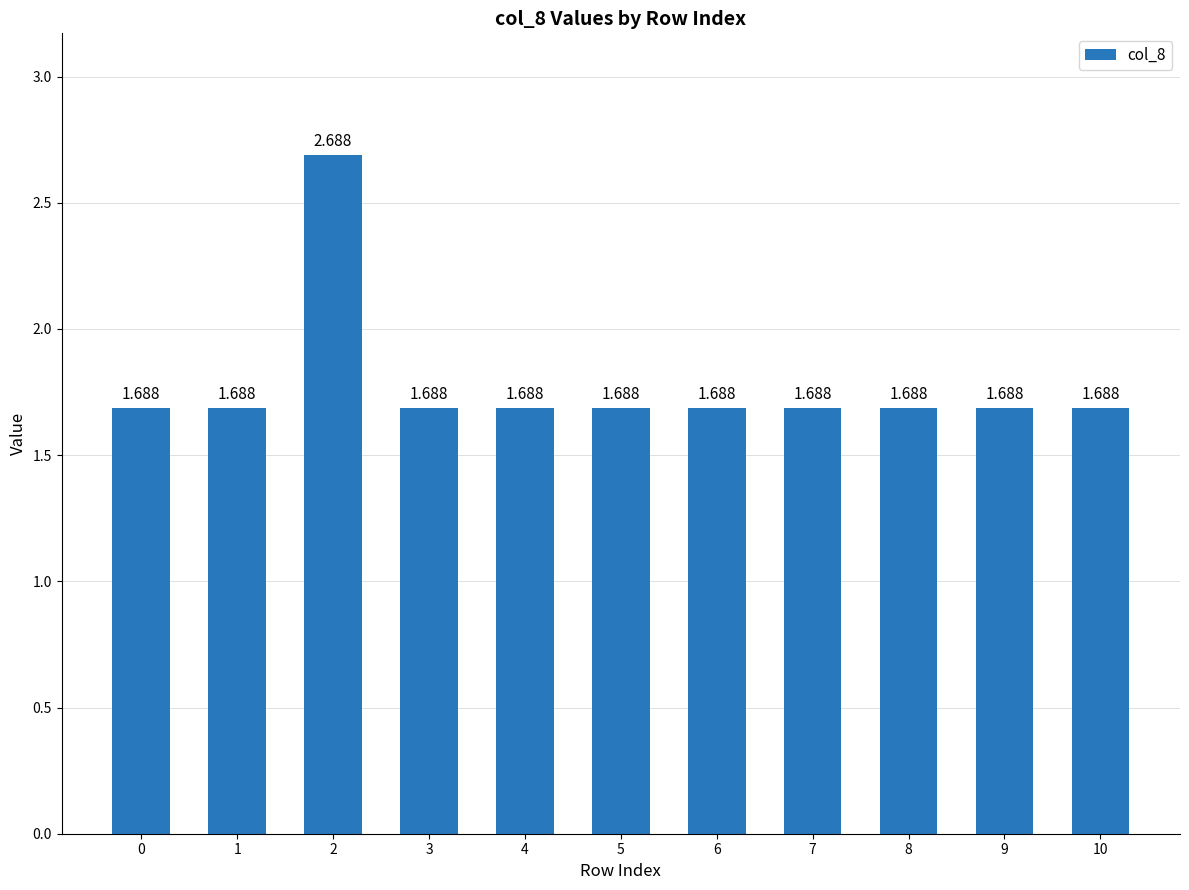

Rank the categories by value from highest to lowest.

2, 0, 1, 3, 4, 5, 6, 7, 8, 9, 10